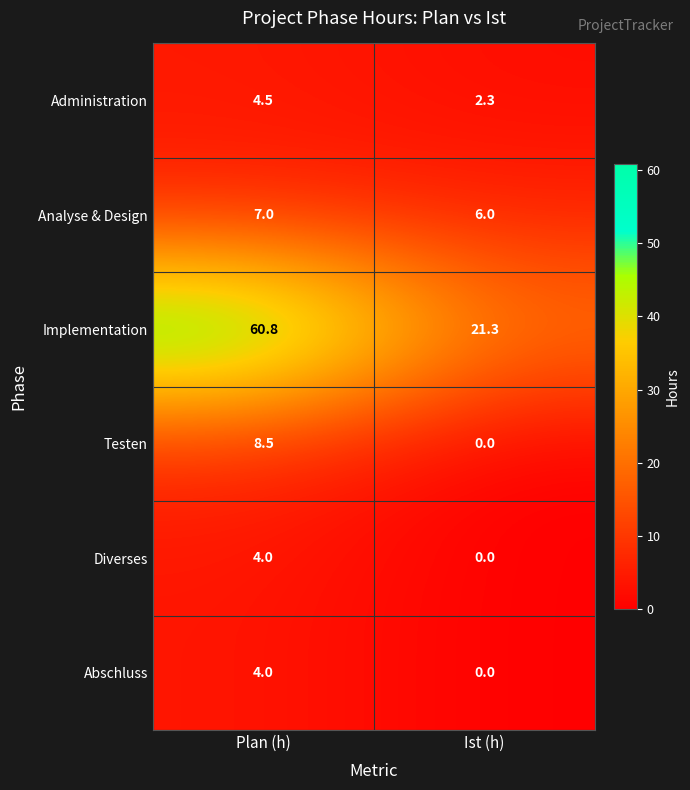

The Analyse & Design series shows 6.0 at Ist (h). True or false?

True